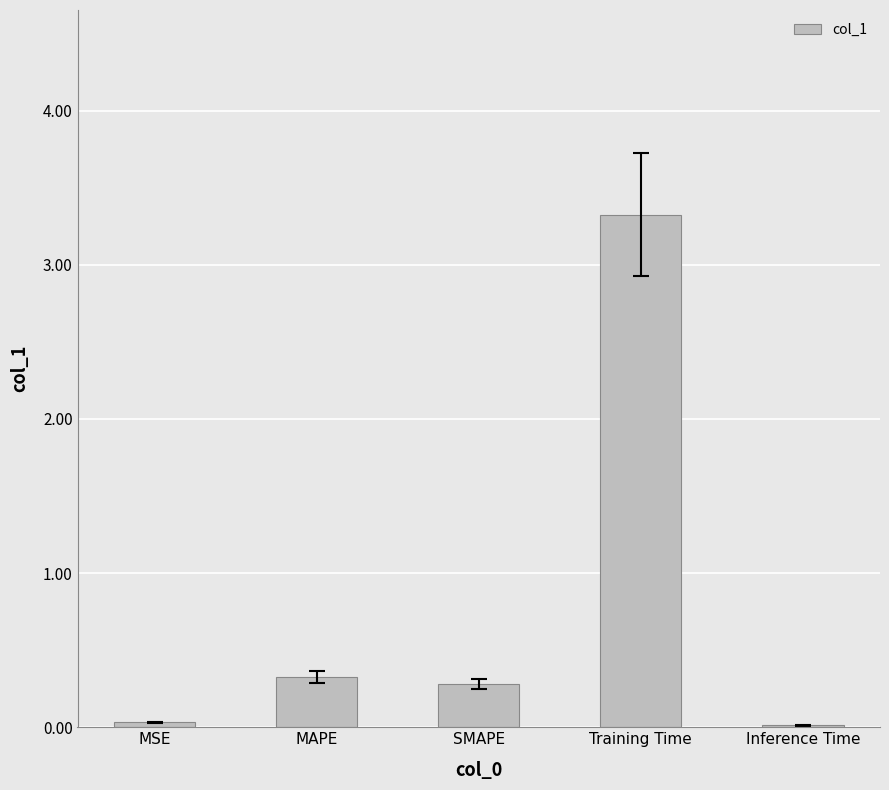

The value at MAPE is 0.3. True or false?

True